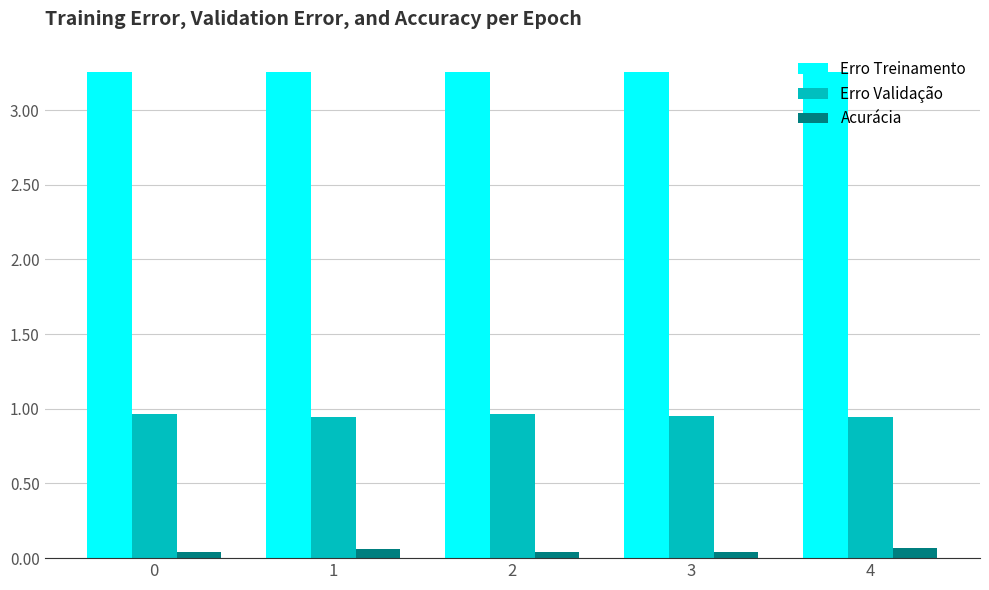

What is the sum of all Erro Validação values?

4.8